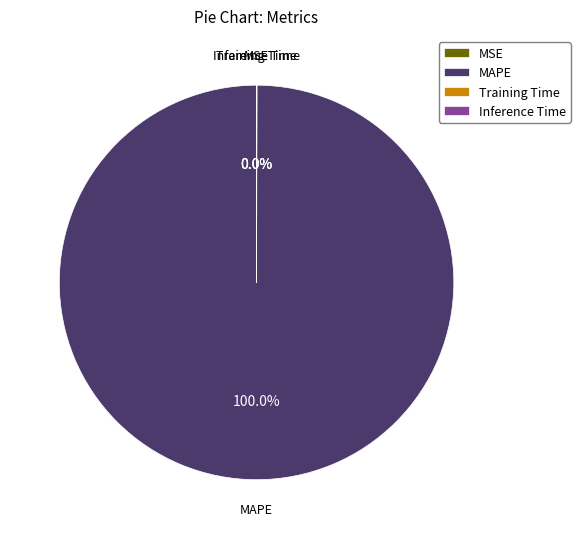

Which slice is the largest?

MAPE